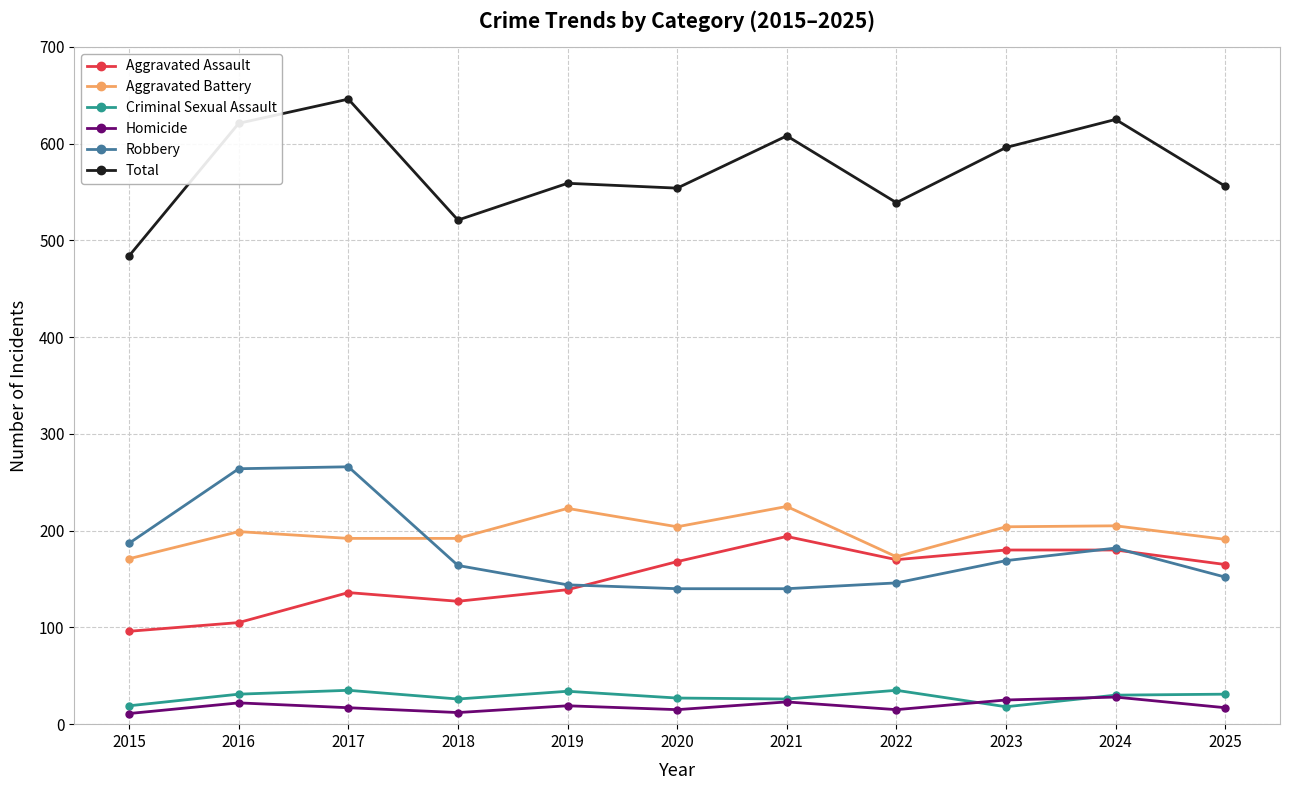

What is the difference between the maximum and minimum values in the Aggravated Assault series?

98